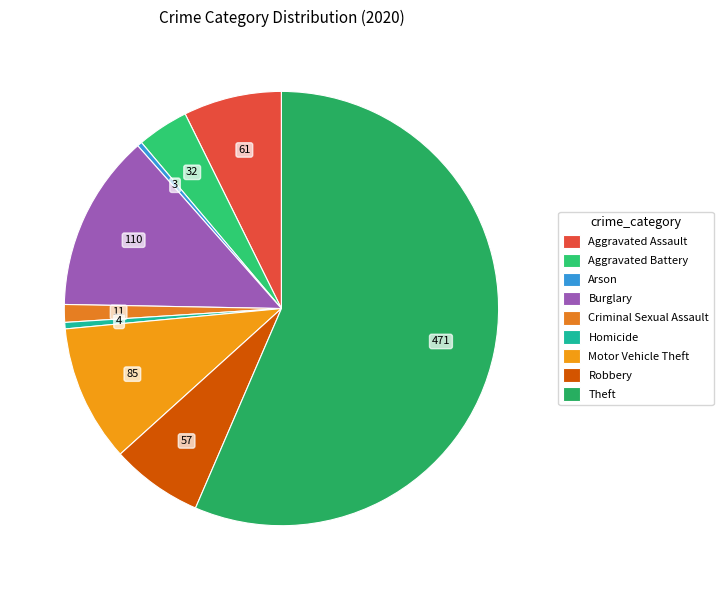

Which has a higher value, Theft or Aggravated Assault?

Theft